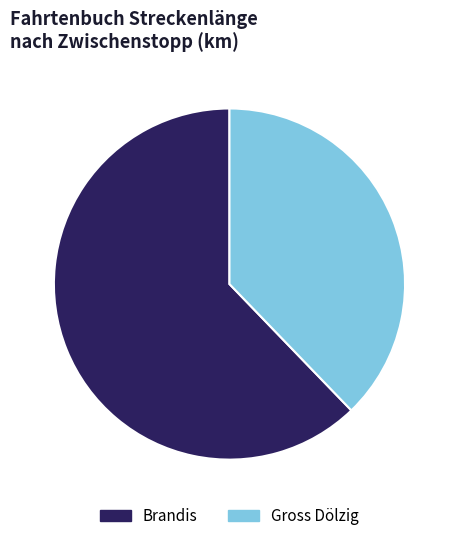

Rank the categories by value from highest to lowest.

Brandis, Gross Dölzig